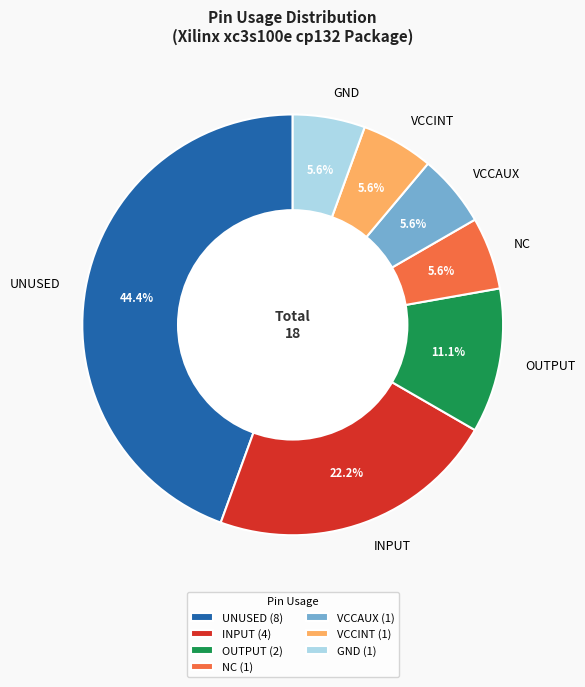

Which has a higher value, VCCINT or UNUSED?

UNUSED